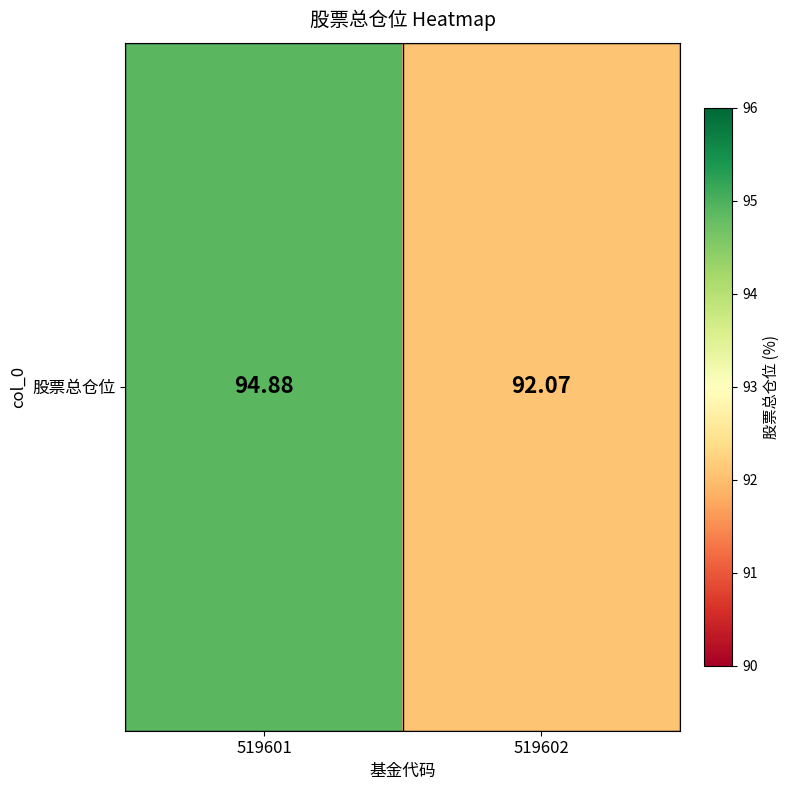

Rank the categories by value from lowest to highest.

519602, 519601